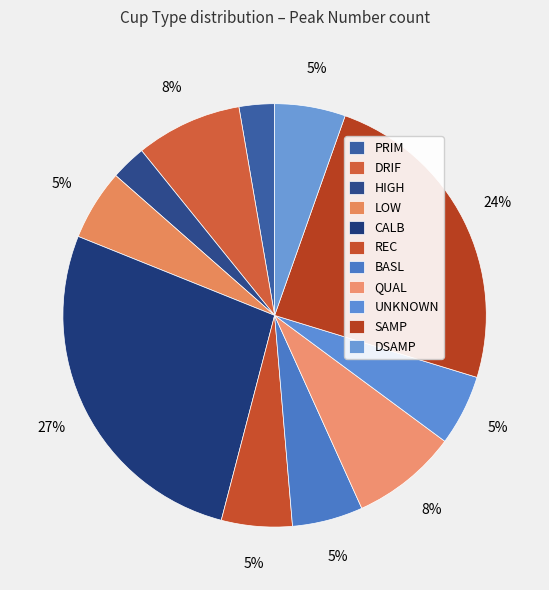

Count the number of slices in the pie.

11